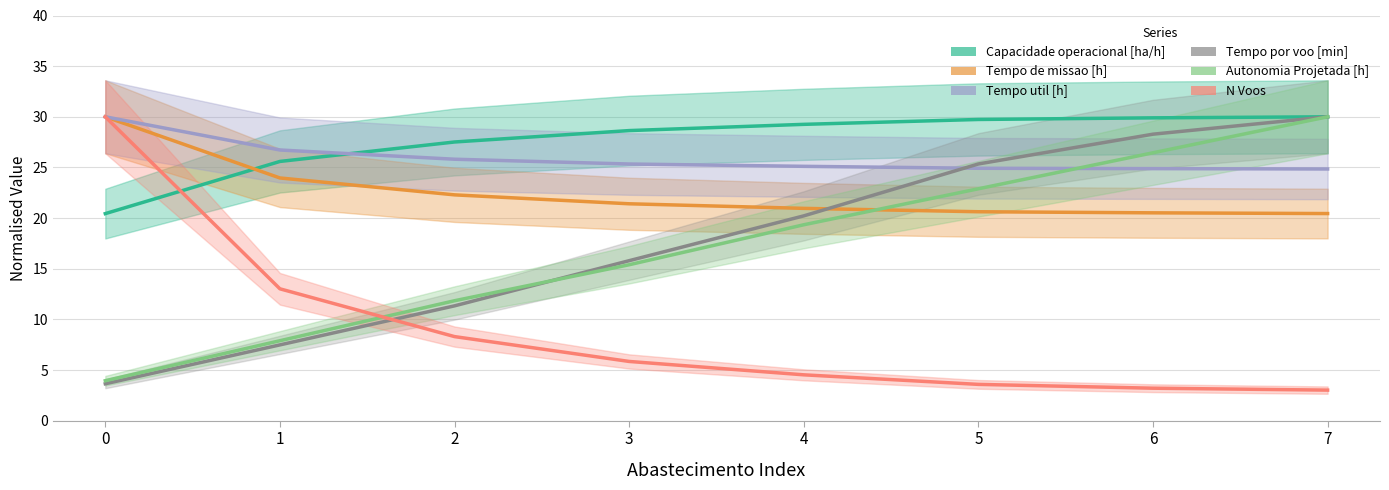

What is the average value of the N Voos series?

8.9